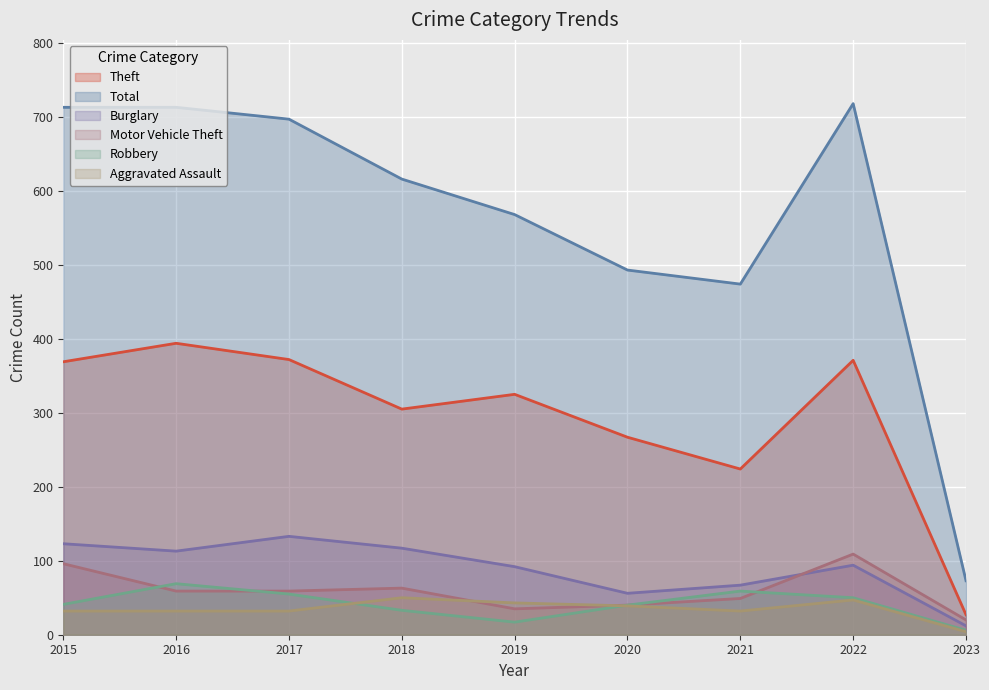

What is the maximum value shown in the chart?

718